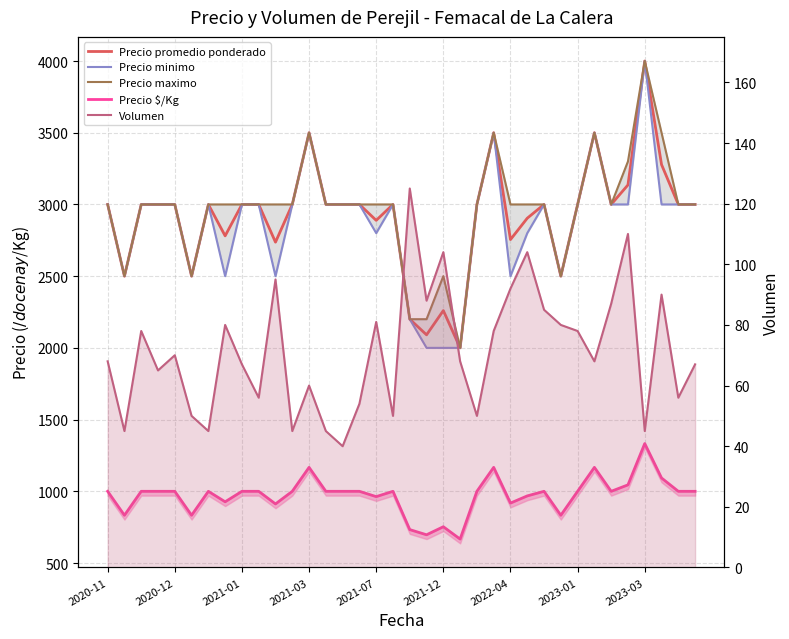

True or false: Precio minimo and Precio promedio ponderado cross at least once.

False